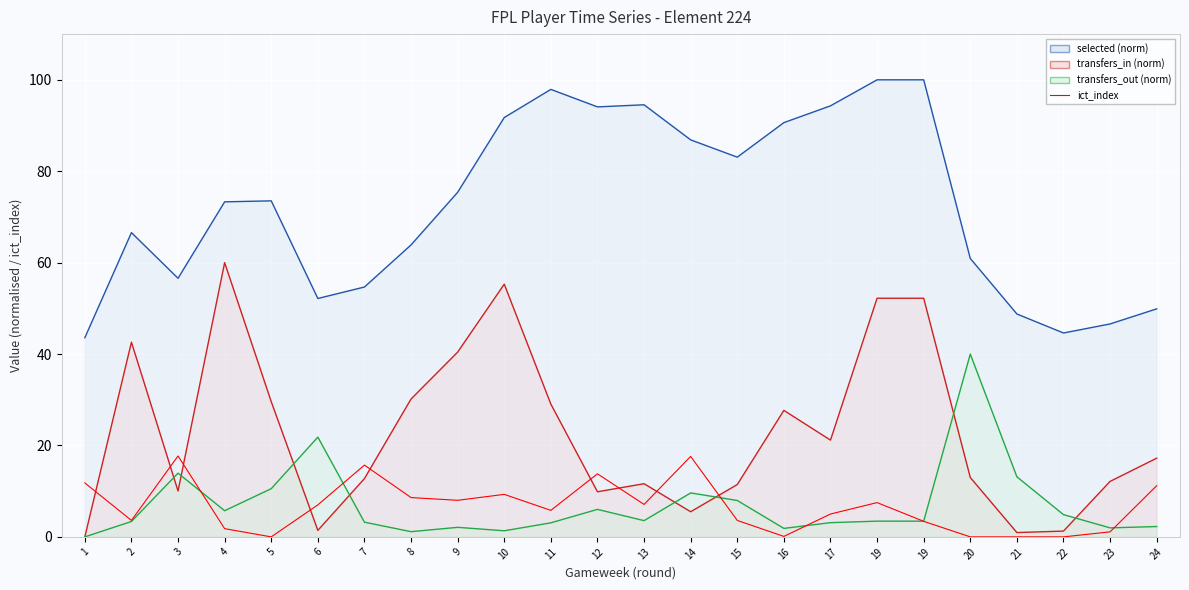

At which label does the data first exceed 7?

1